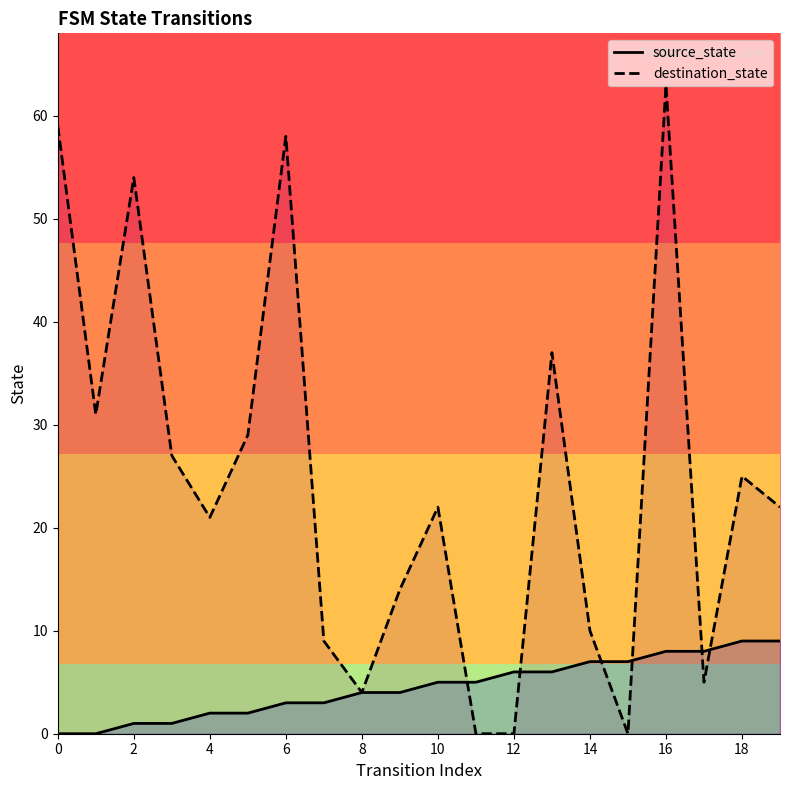

At 6, list the series in order from smallest to largest.

source_state, destination_state